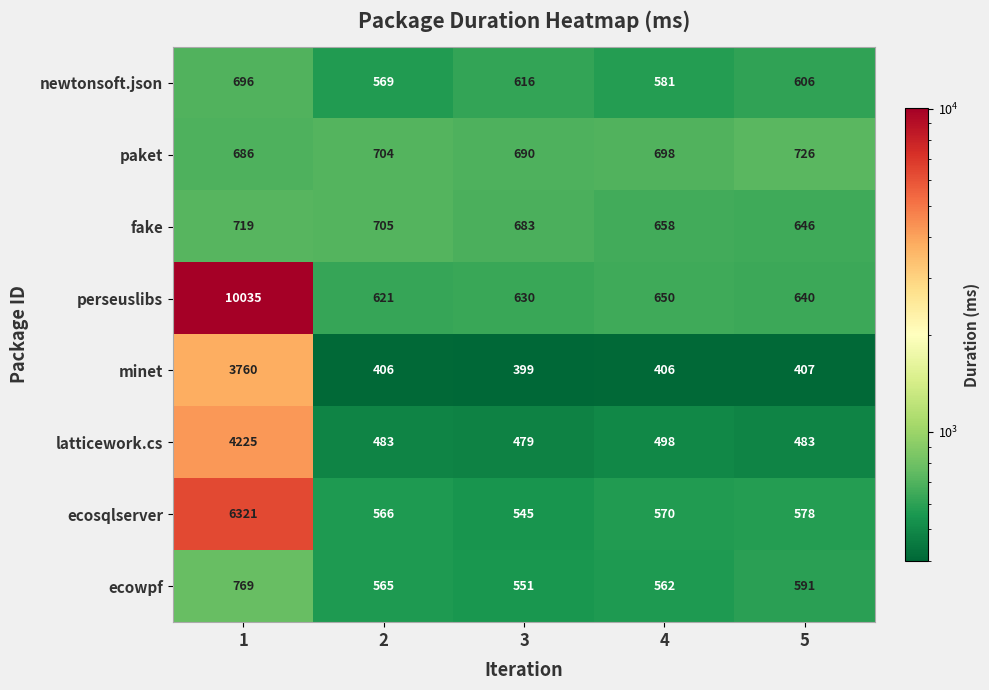

At 3, list the series in order from smallest to largest.

minet, latticework.cs, ecosqlserver, ecowpf, newtonsoft.json, perseuslibs, fake, paket